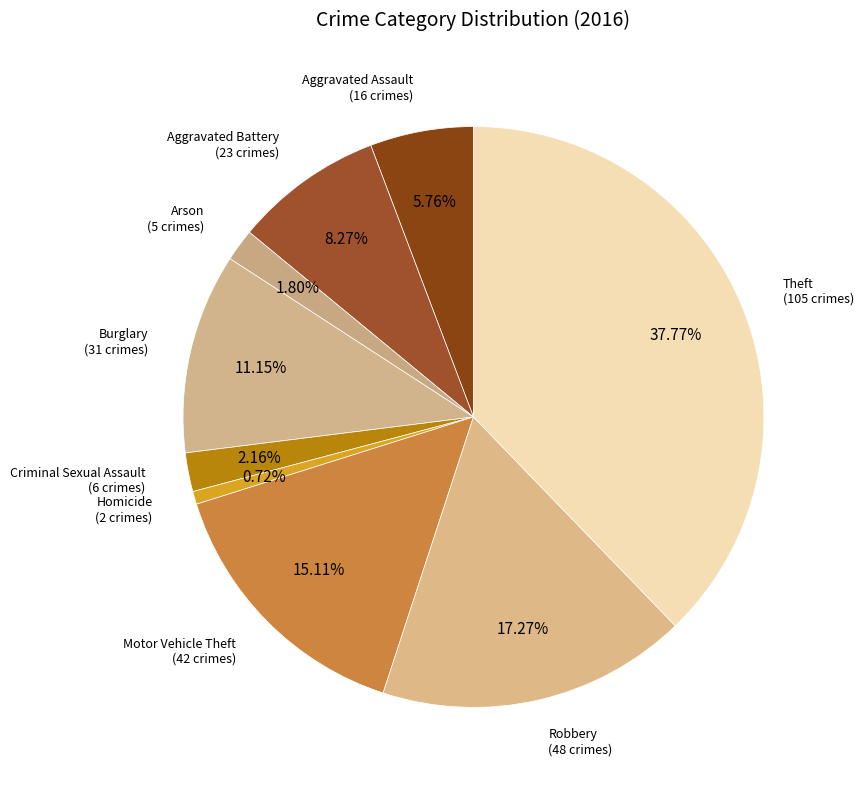

What percentage is the Robbery slice, to the nearest percent?

17%